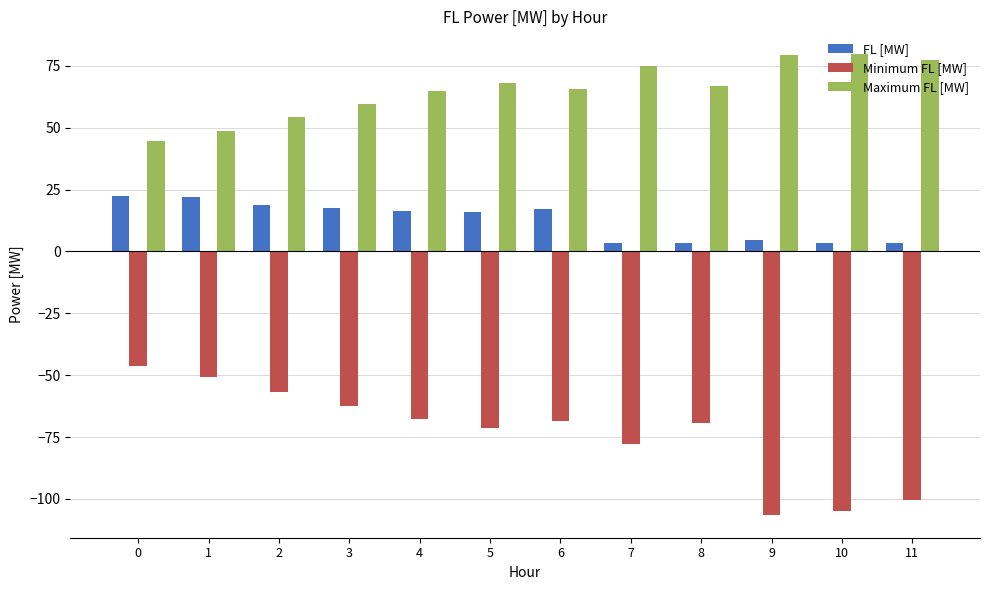

Which series has the largest range (max minus min)?

Minimum FL [MW]